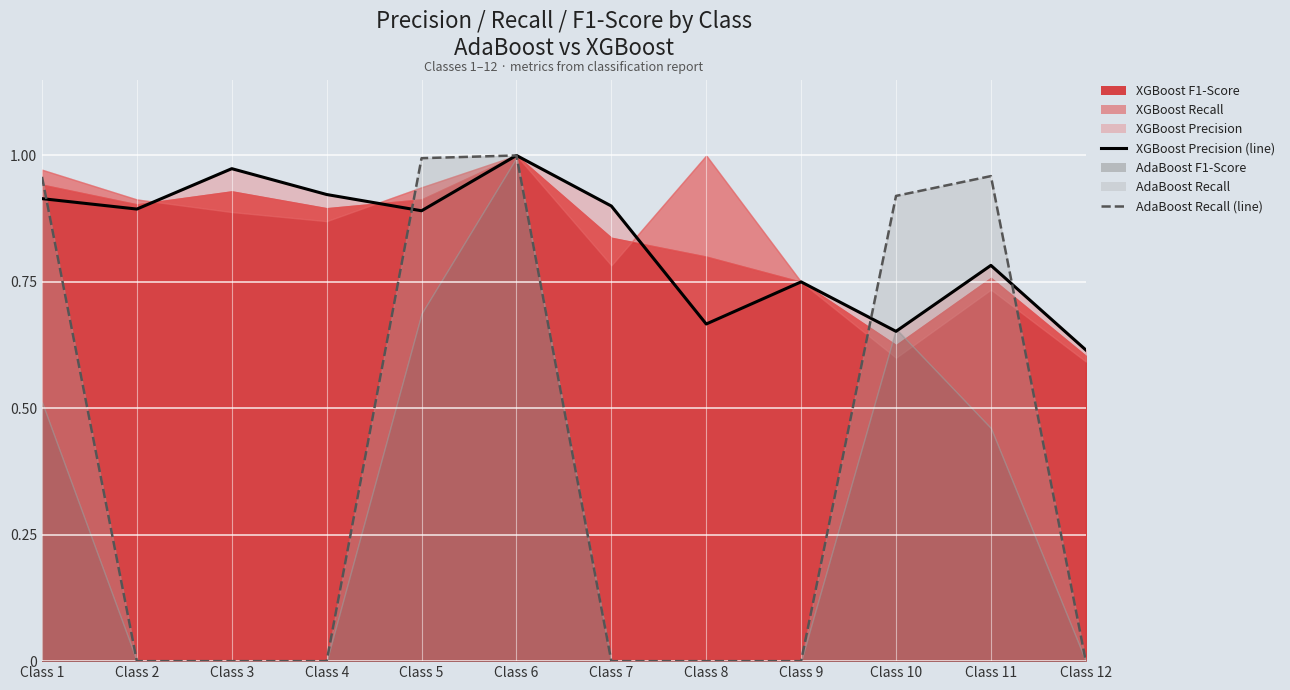

Which category has the lowest value in the AdaBoost Recall (line) series?

Class 2